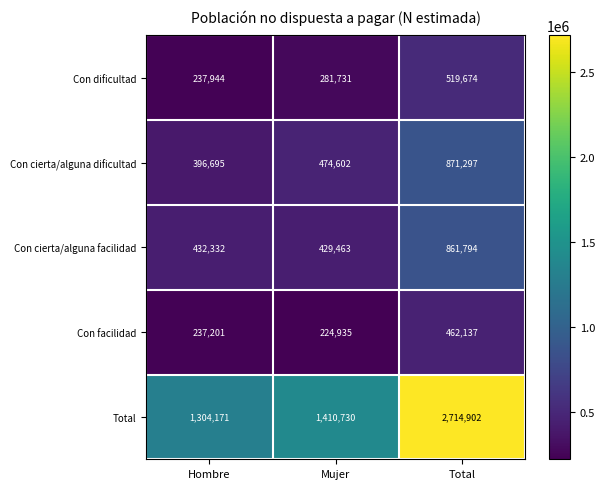

At which category is the sum across all series the highest?

Total